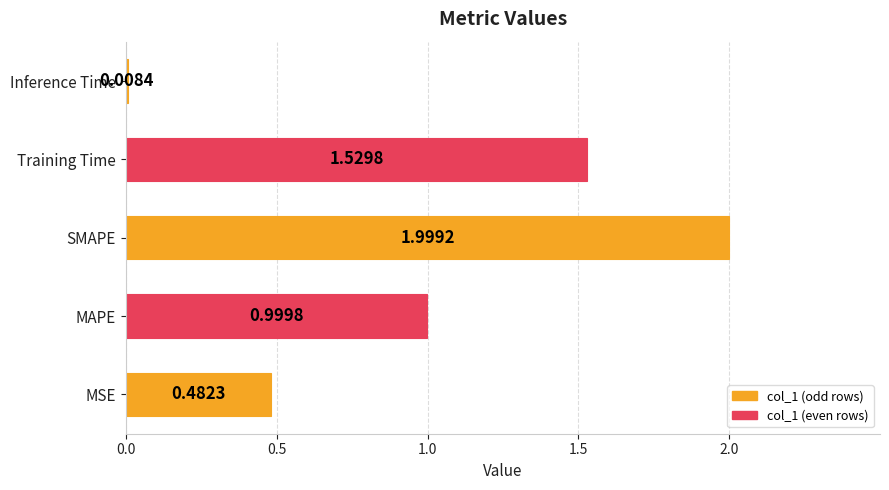

How many bars are there in total?

5